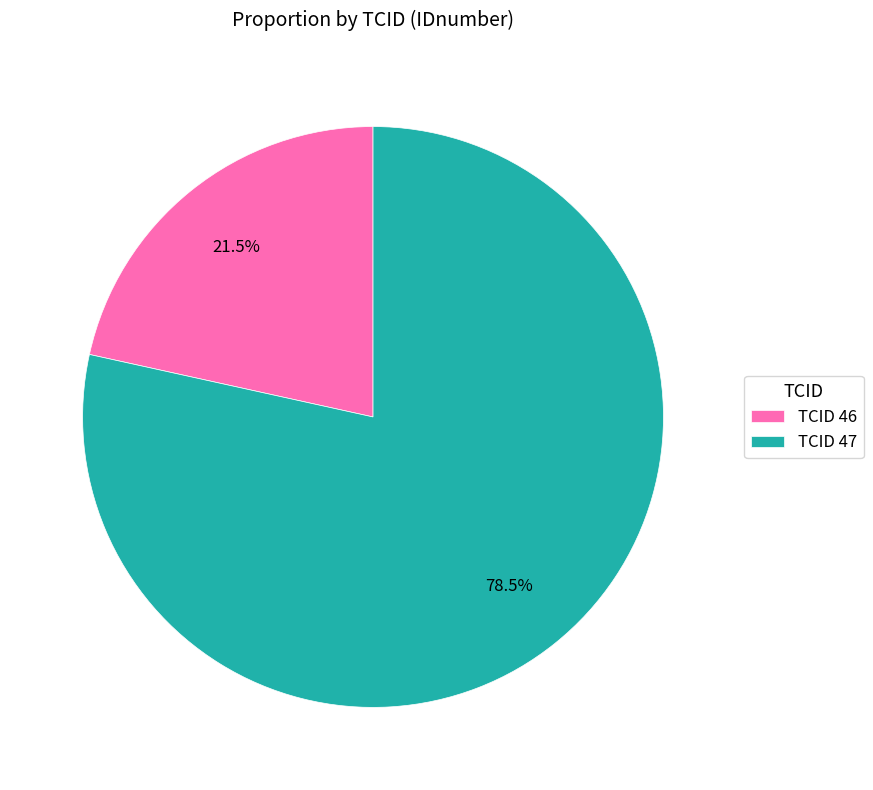

What is the majority slice?

TCID 47